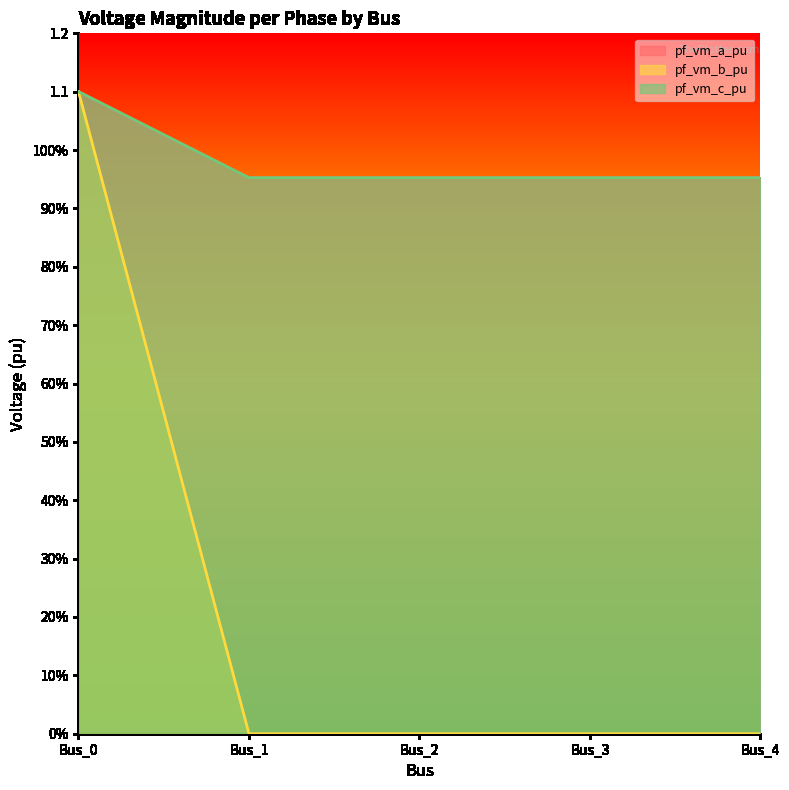

True or false: pf_vm_a_pu has more than 0 points higher than both neighbors.

True